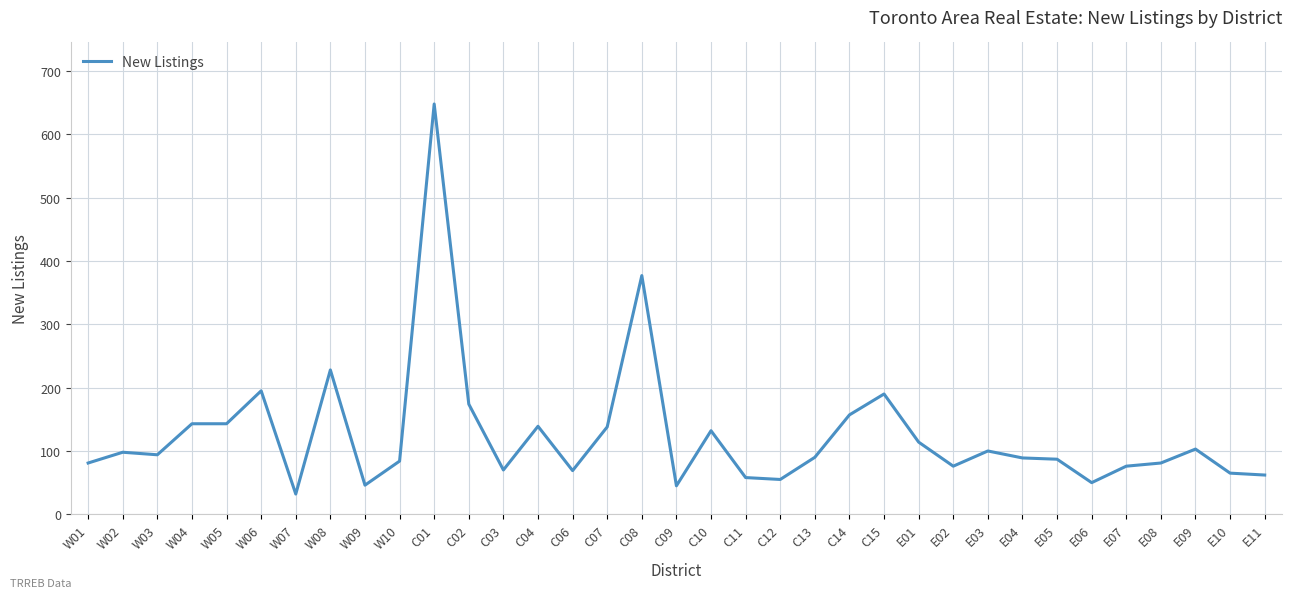

At which category does the chart reach its peak across all series?

C01